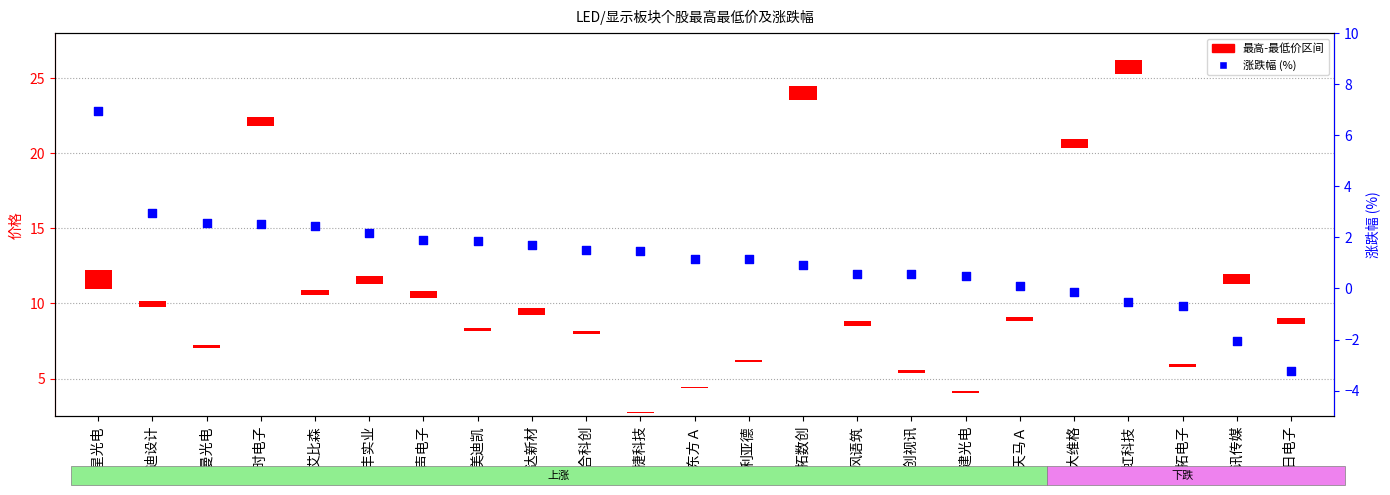

Which series reaches the minimum Y coordinate?

涨跌幅 (%)